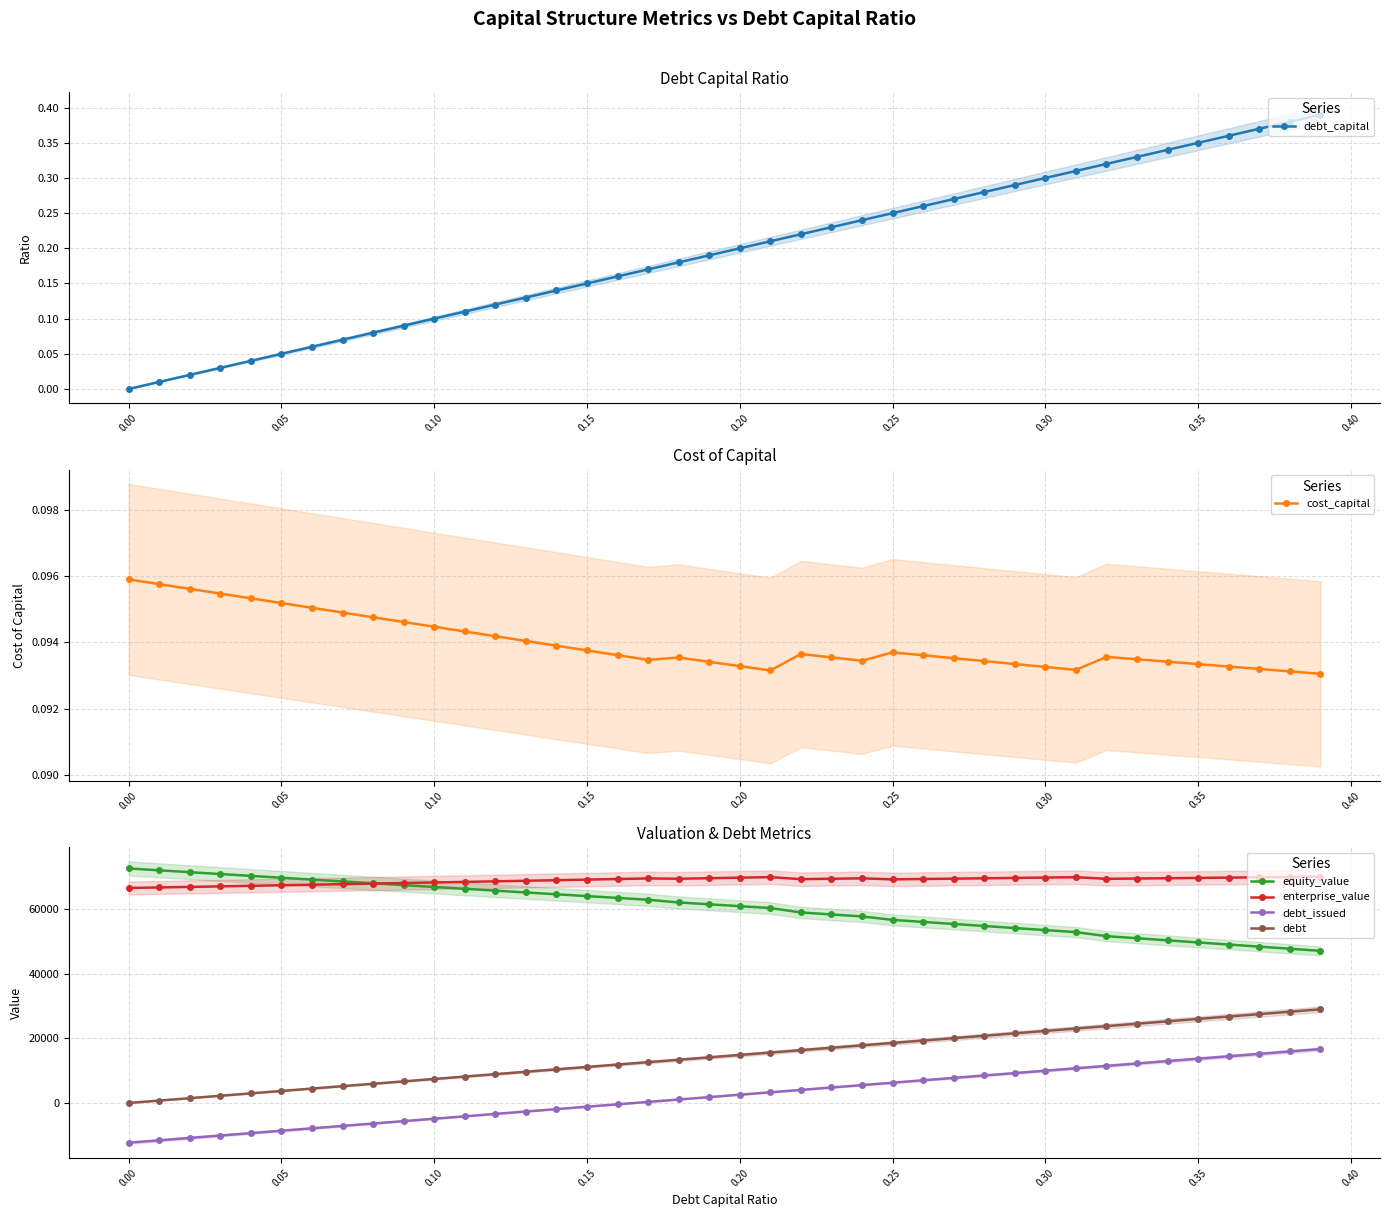

How many values in the debt_capital series exceed 0?

39